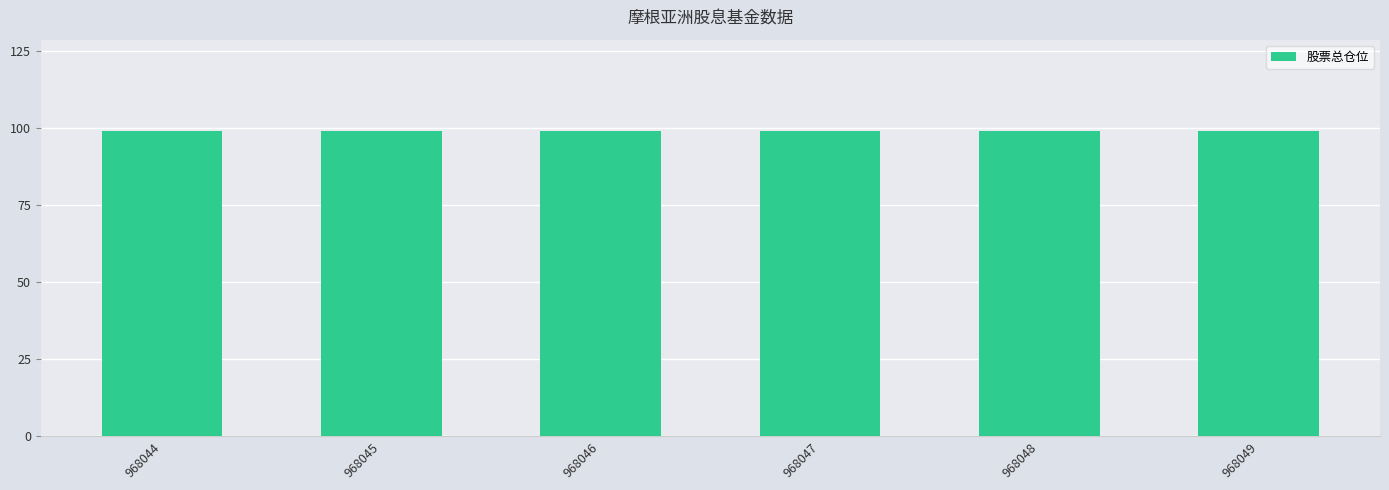

At which category is the sum across all series the highest?

968044